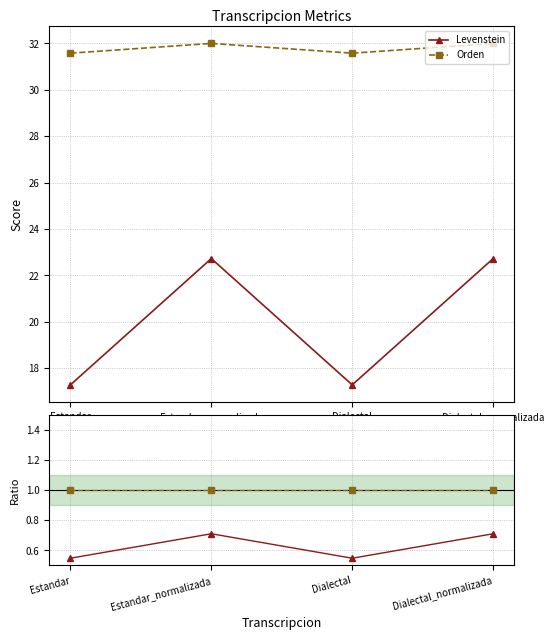

What is the total value across all series at Dialectal?

1.5